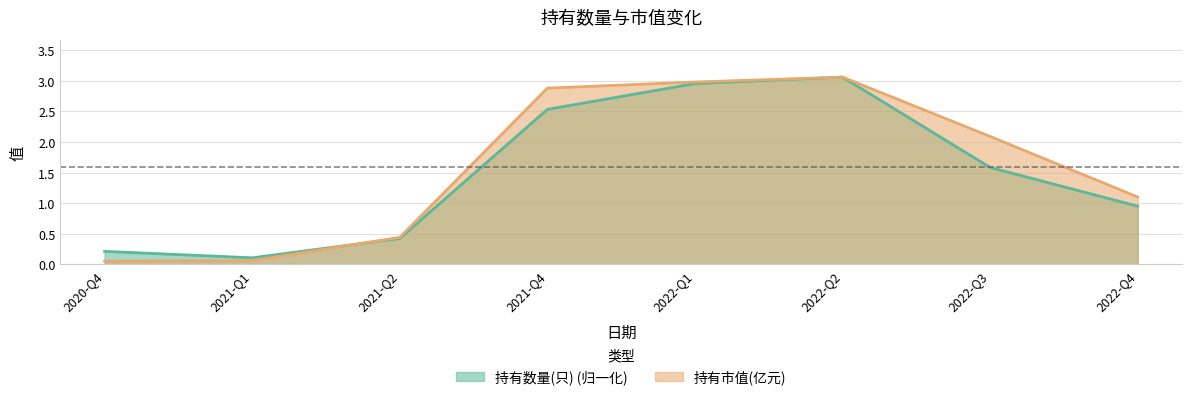

Reading right to left, extract all data points from this chart.

持有数量(只): 0.9	1.6	3.1	3.0	2.5	0.4	0.1	0.2
持有市值(亿元): 1.1	2.1	3.1	3.0	2.9	0.4	0.1	0.1